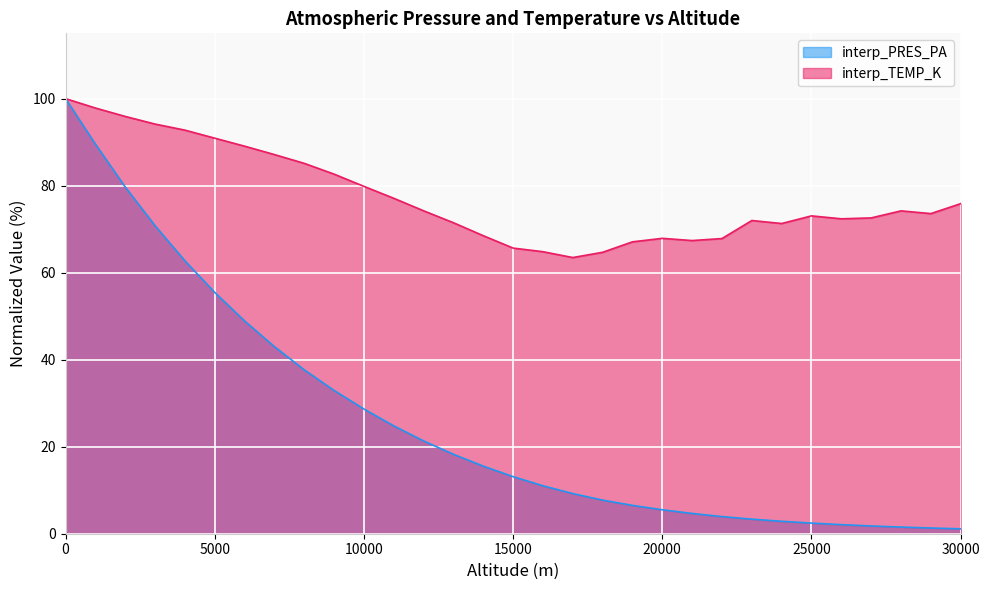

Which series has the largest range (max minus min)?

interp_PRES_PA